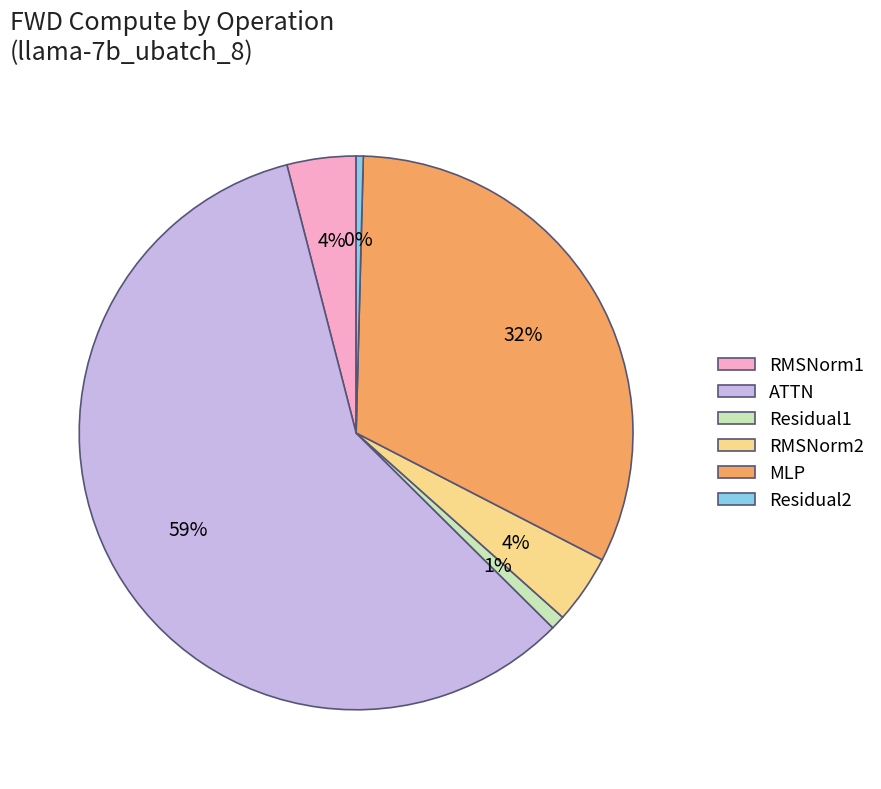

Is there any slice that represents more than half of the pie?

Yes